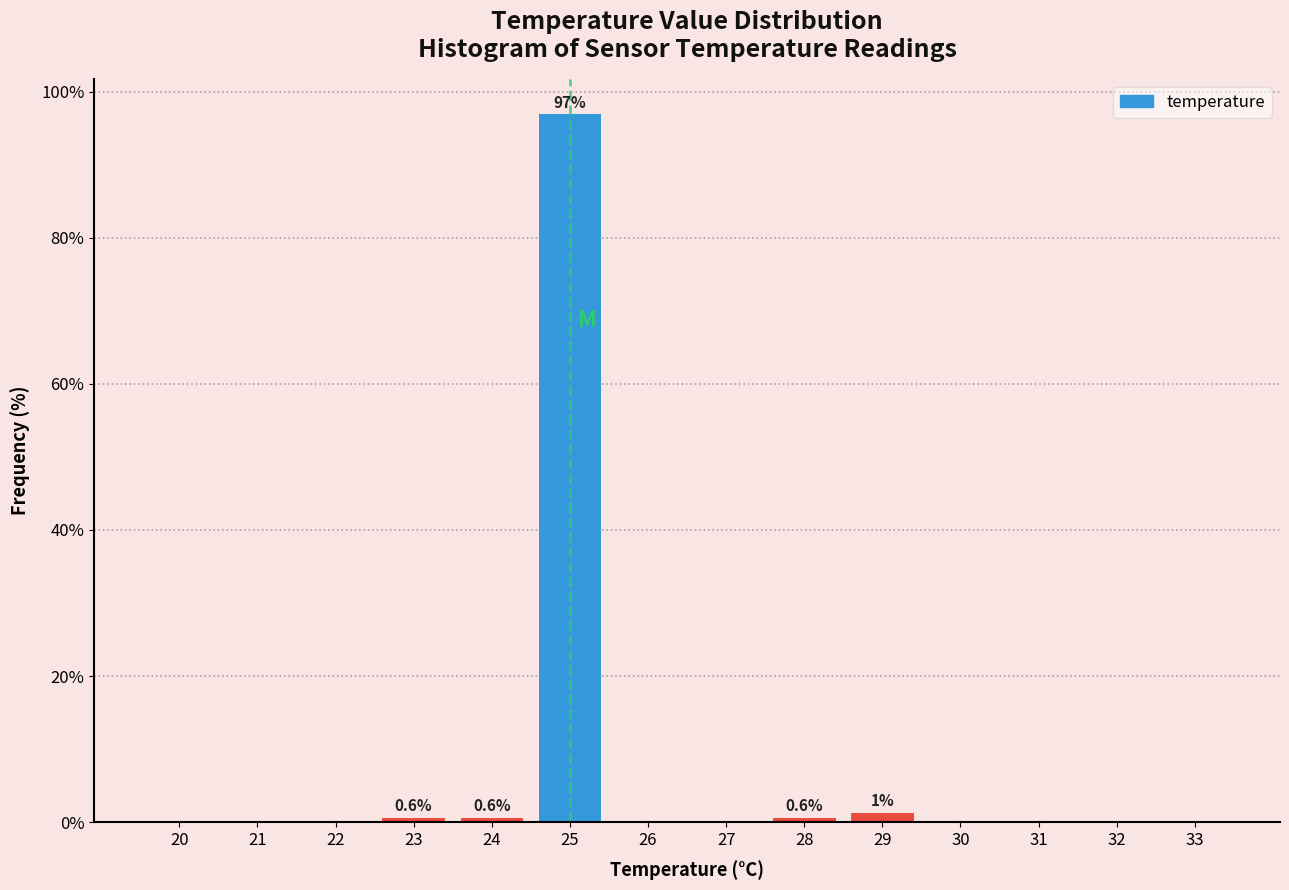

What is the maximum value shown in the chart?

96.9